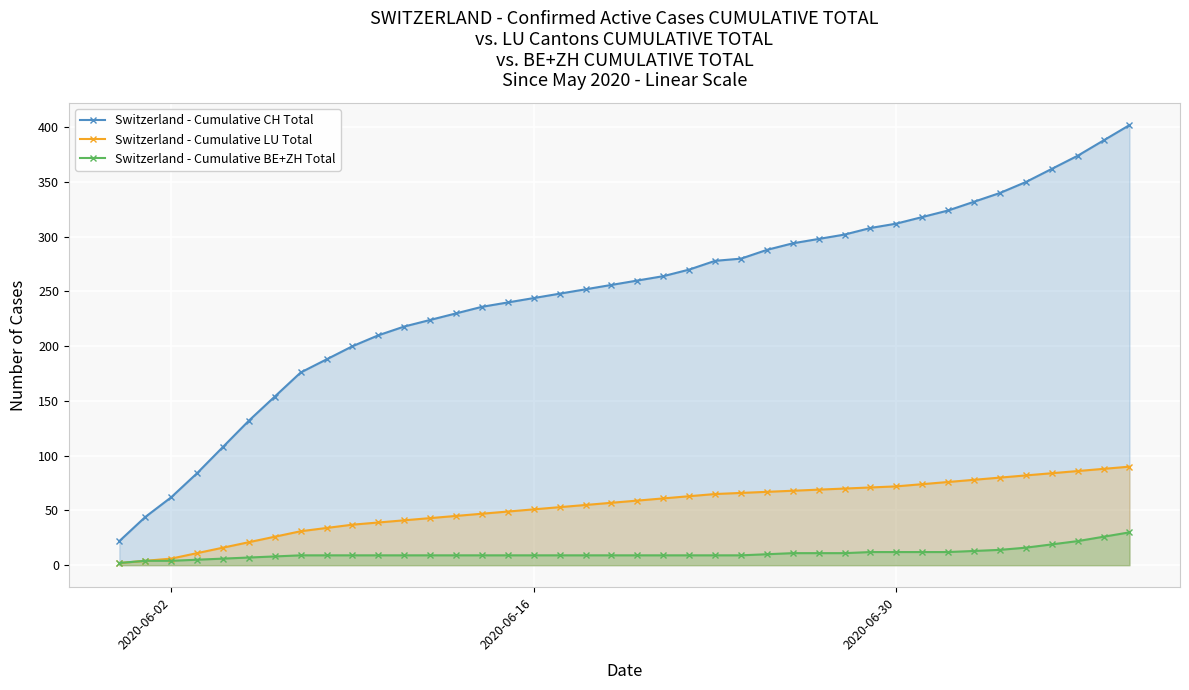

What are all the series names shown in the legend?

Switzerland - Cumulative CH Total, Switzerland - Cumulative LU Total, Switzerland - Cumulative BE+ZH Total